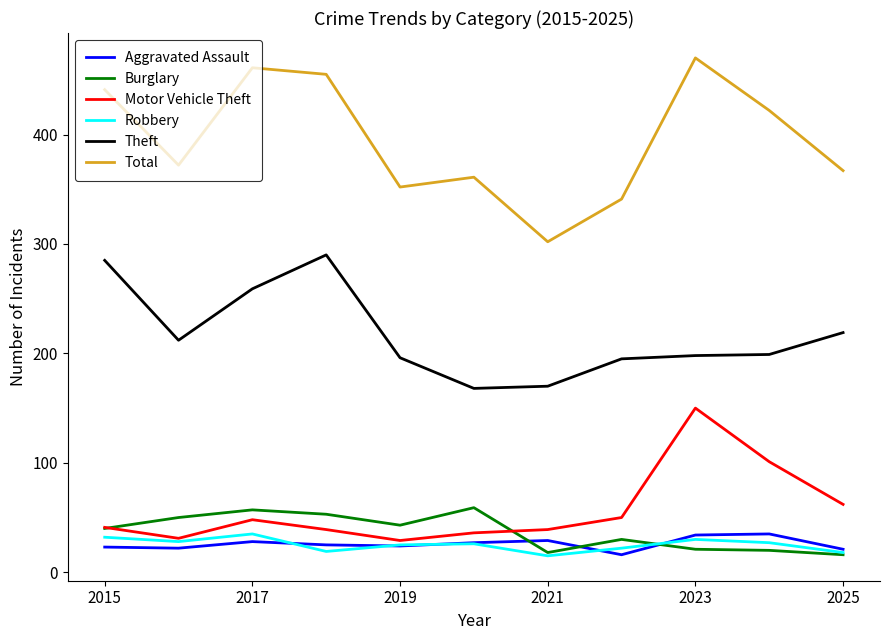

What is the greatest value displayed?

470